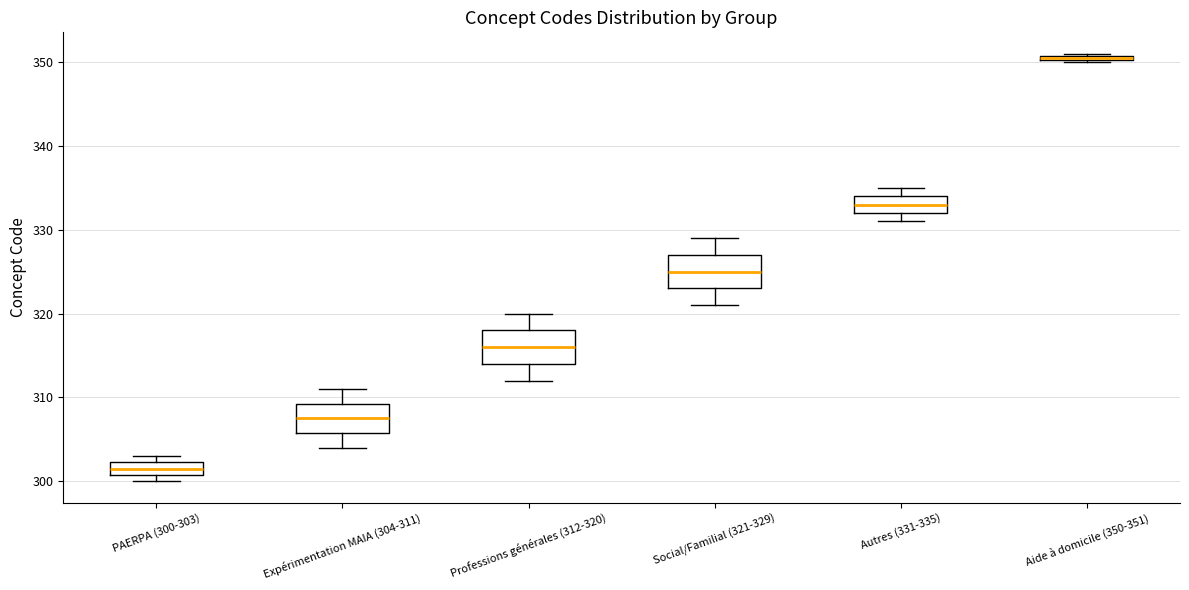

Where is the lower edge of the box for Aide à domicile (350-351) on the y-axis? The values are not printed on the chart, so give them approximately, as read against the axis.

350